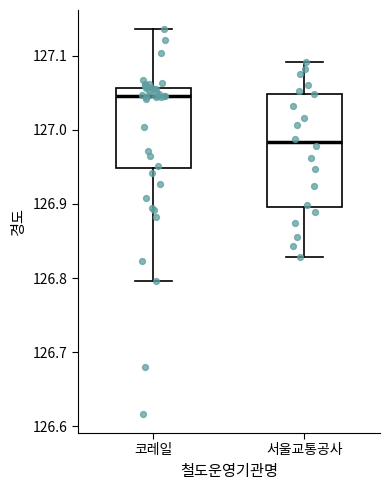

Reading left to right, read every box against the y-axis: the position of its median line, the range the box covers, and the ends of its whiskers. The values are not printed on the chart, so give them approximately, as read against the axis.

코레일: median 127.05, box 126.95 to 127.06, whiskers 126.80 to 127.14
서울교통공사: median 126.98, box 126.90 to 127.05, whiskers 126.83 to 127.09